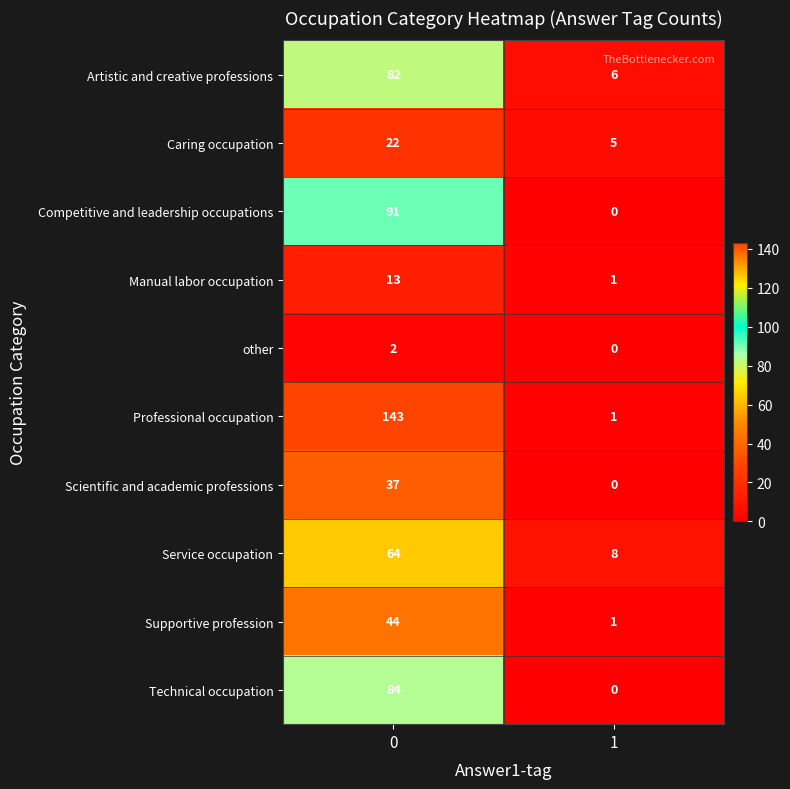

What is the difference between the Scientific and academic professions values at 0 and 1?

37